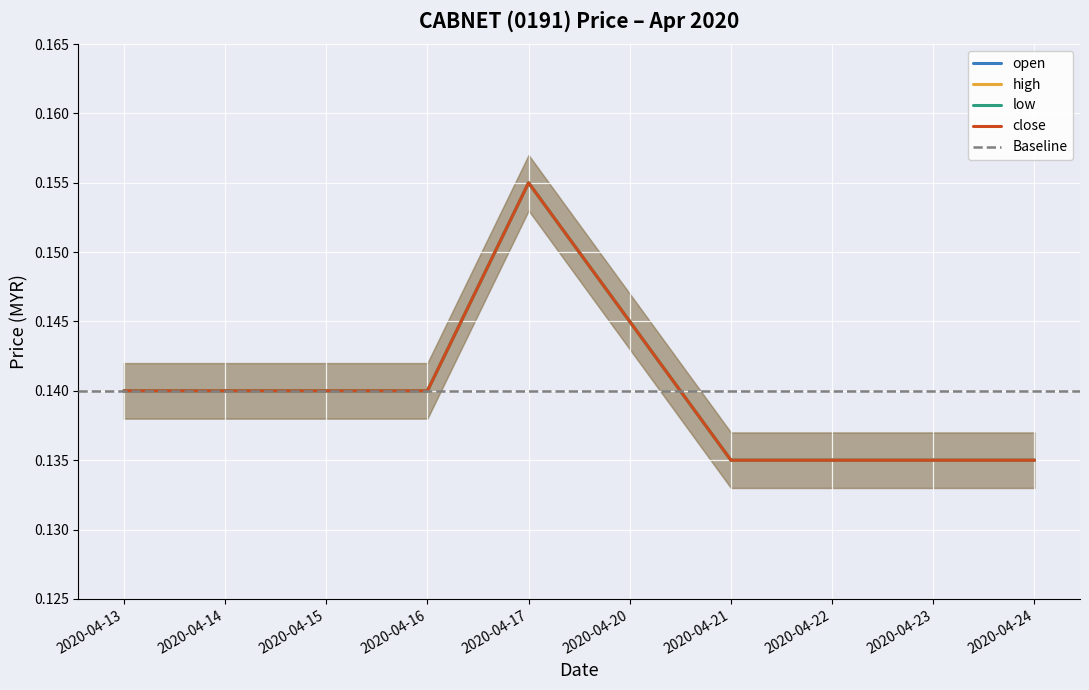

Reading left to right, transcribe all the data shown in this chart.

open: 0.1	0.1	0.1	0.1	0.2	0.1	0.1	0.1	0.1	0.1
high: 0.1	0.1	0.1	0.1	0.2	0.1	0.1	0.1	0.1	0.1
low: 0.1	0.1	0.1	0.1	0.2	0.1	0.1	0.1	0.1	0.1
close: 0.1	0.1	0.1	0.1	0.2	0.1	0.1	0.1	0.1	0.1